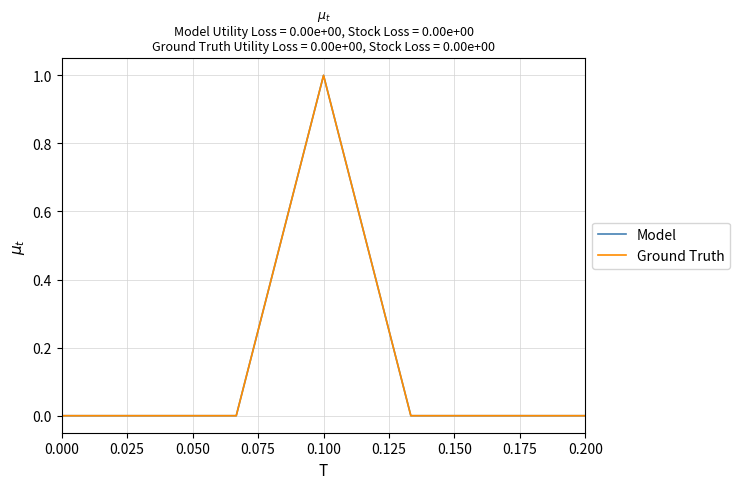

How many categories are shown in the chart?

7